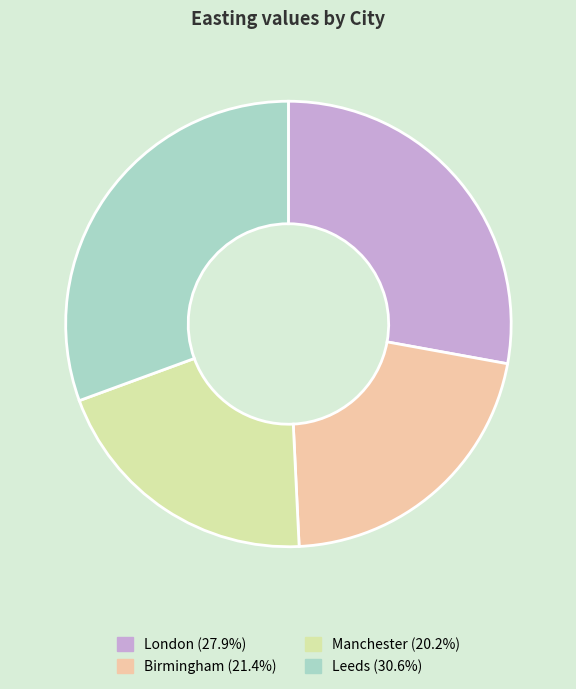

Does any single category account for the majority?

No